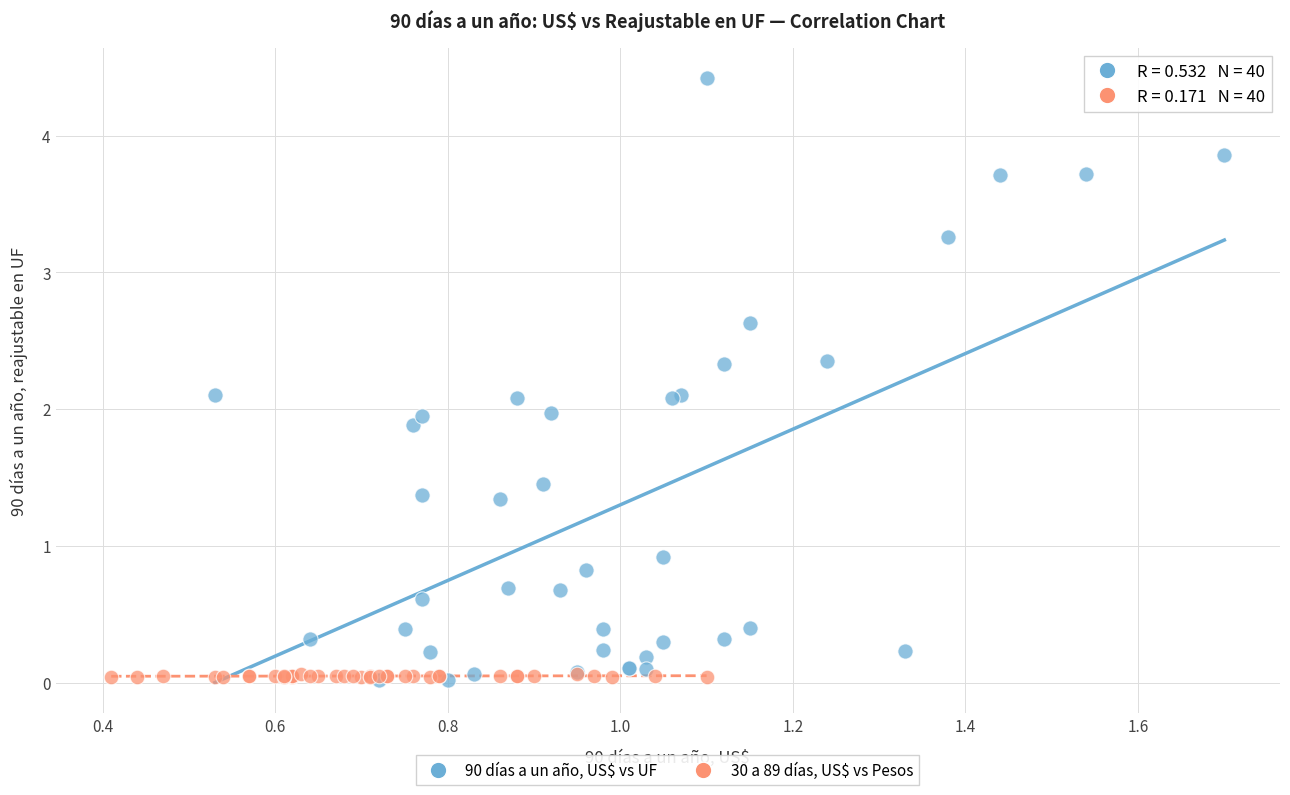

Which series contains the highest Y value?

90 días a un año, US$ vs UF